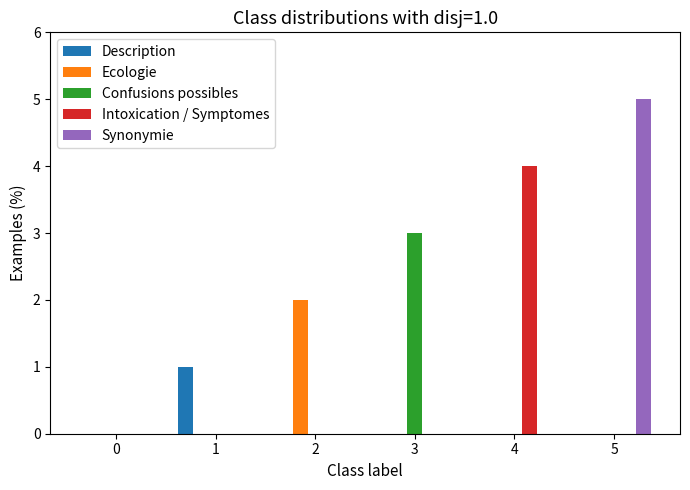

At which category is the sum across all series the highest?

5